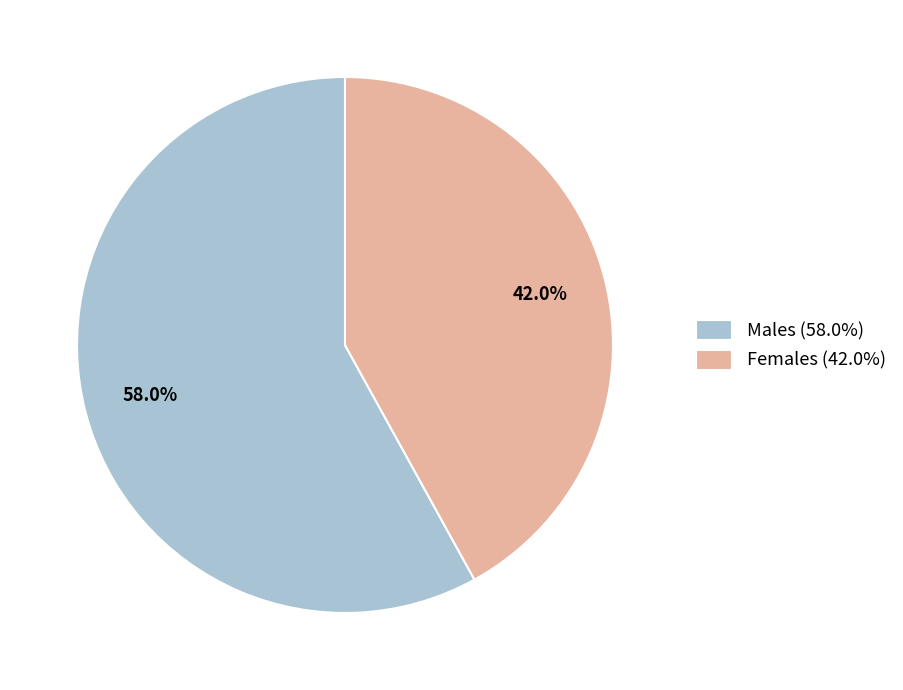

Is there a majority slice in this chart?

Yes